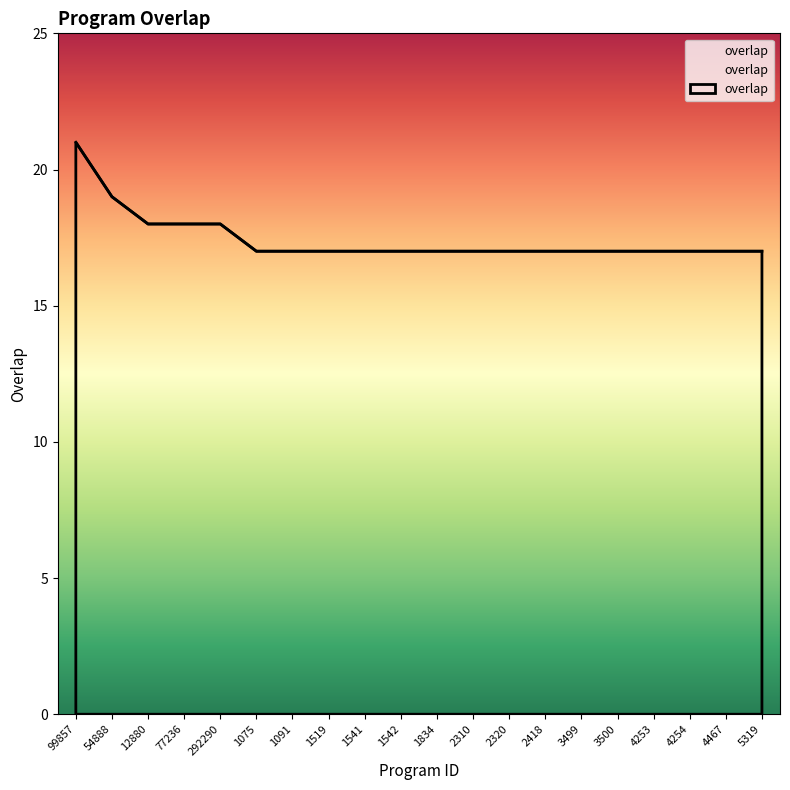

What is the maximum value shown in the chart?

21